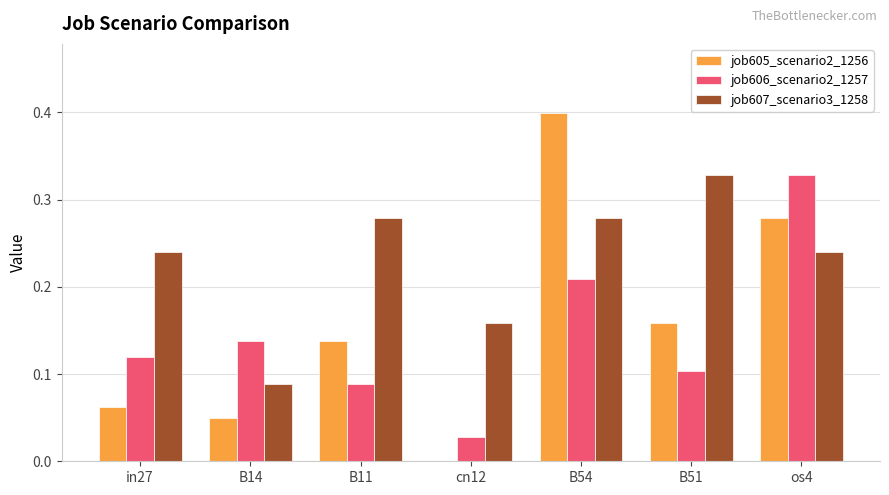

The job606_scenario2_1257 series shows 0.1 at in27. True or false?

True